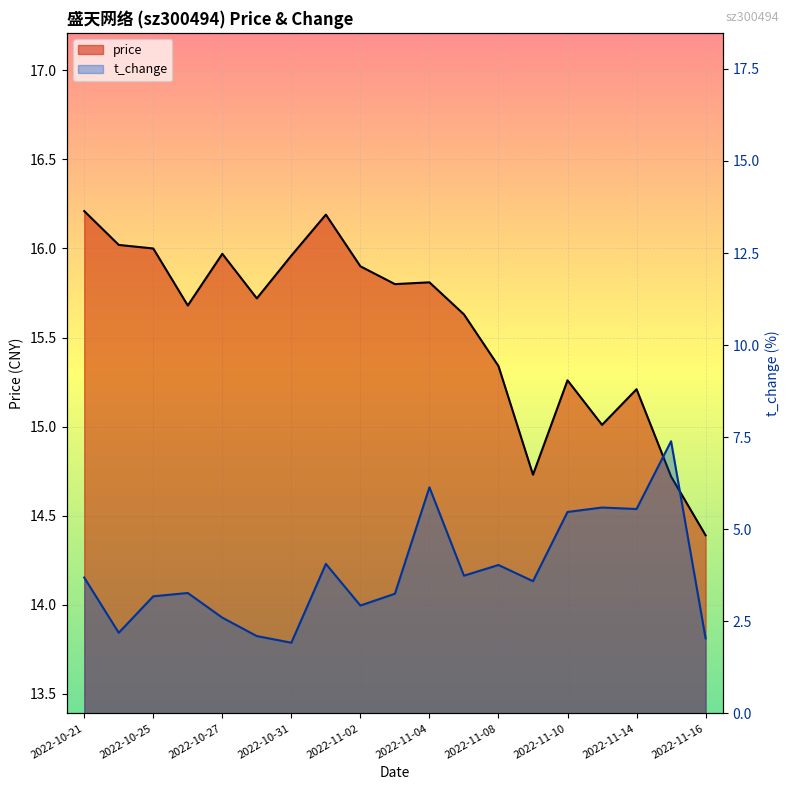

What is the maximum value for t_change?

7.4